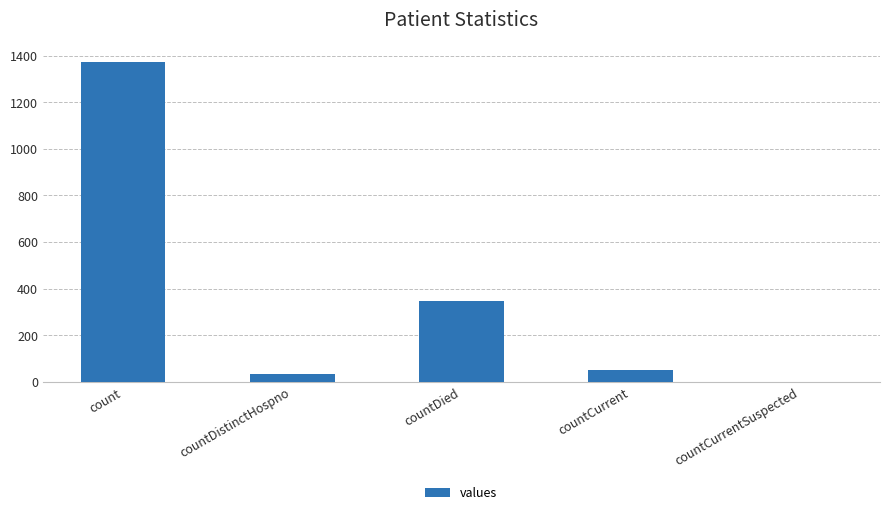

True or false: the data shows 52 at countCurrent.

True